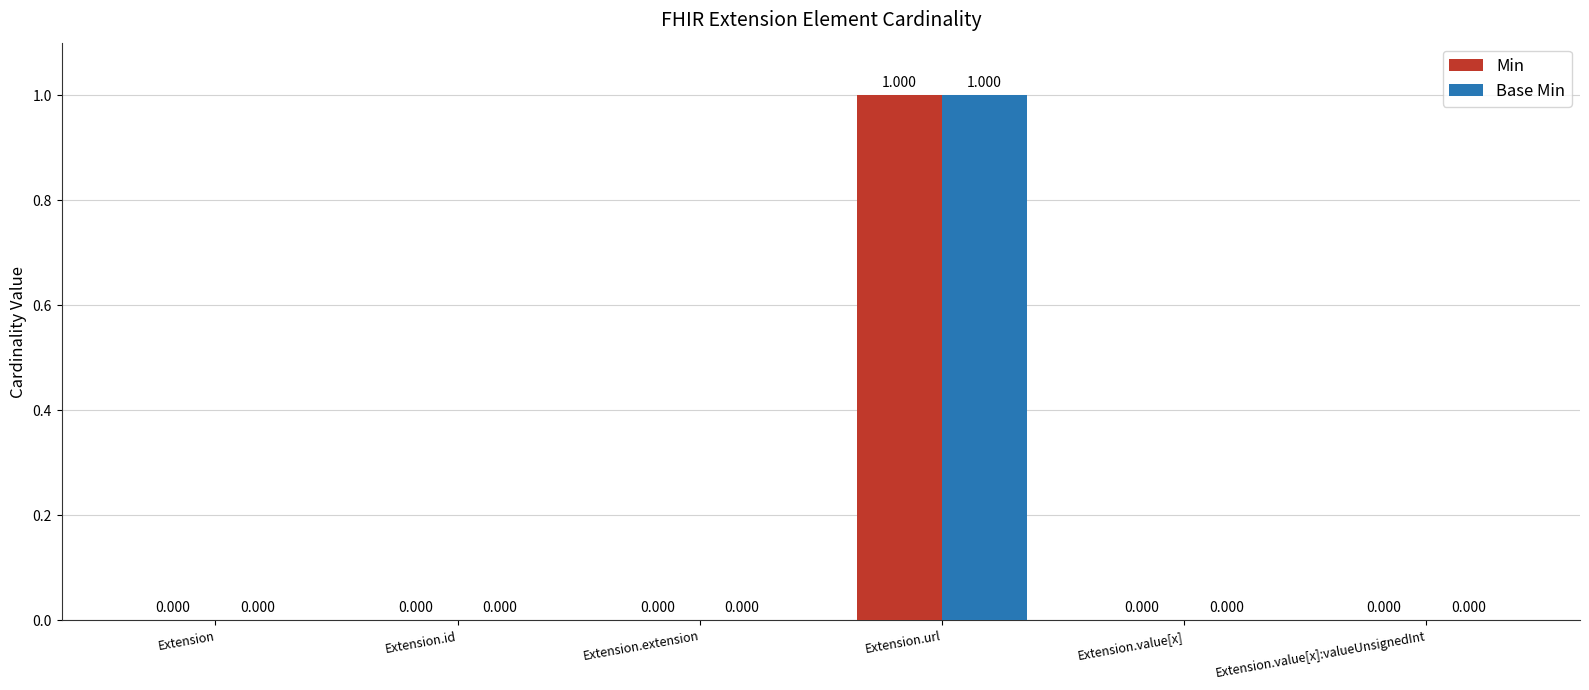

At which category is the sum across all series the highest?

Extension.url